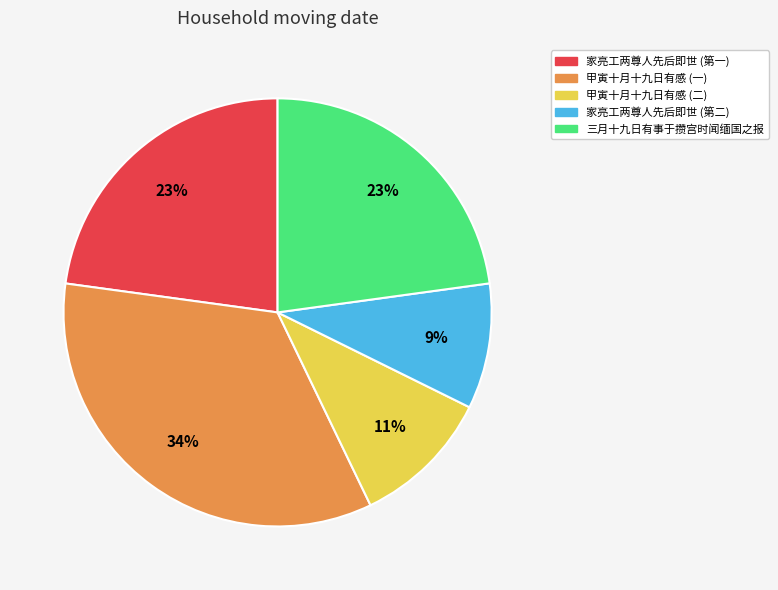

To the nearest percent, what is the average slice percentage?

20%